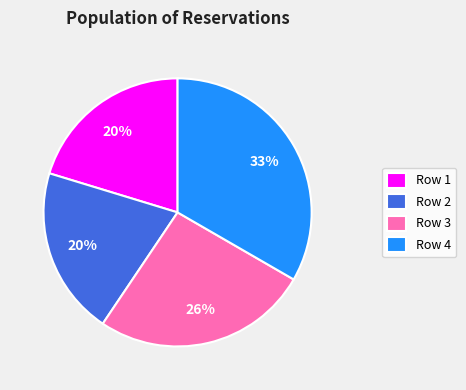

To the nearest percent, what portion does Row 2 represent?

20%